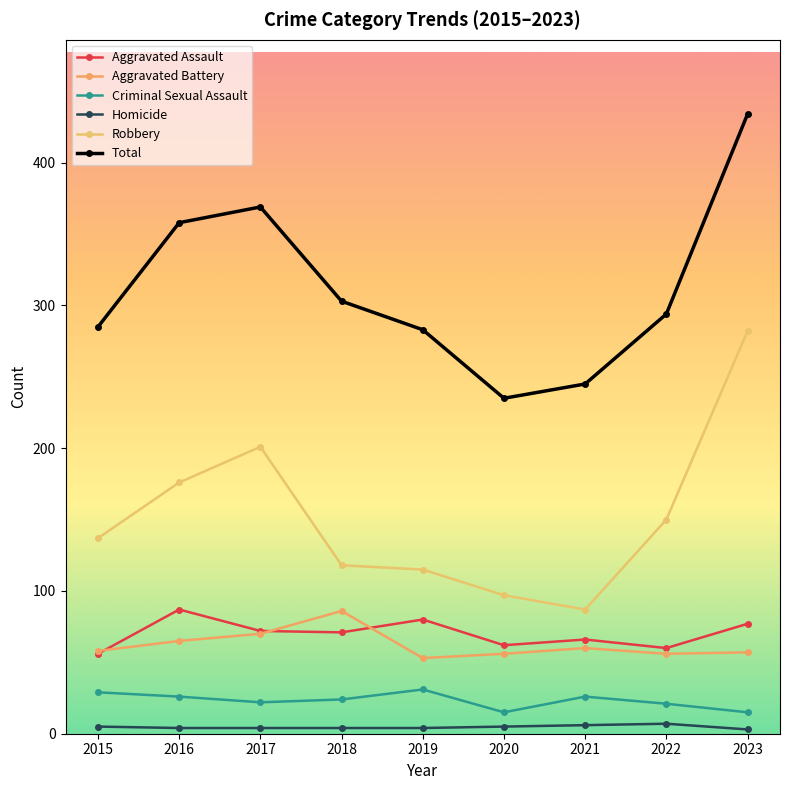

The Robbery series shows 456 at 2023. True or false?

False